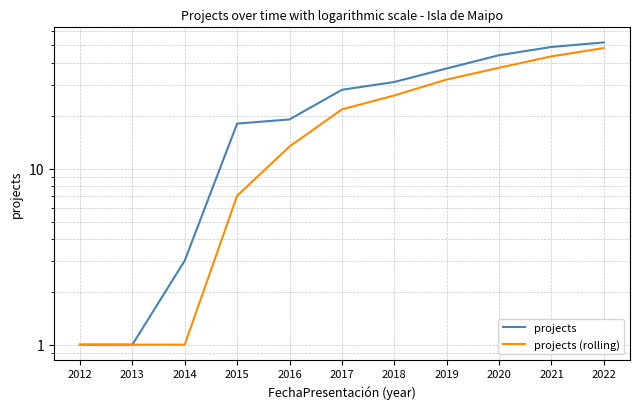

At how many categories does at least one series exceed 20?

6